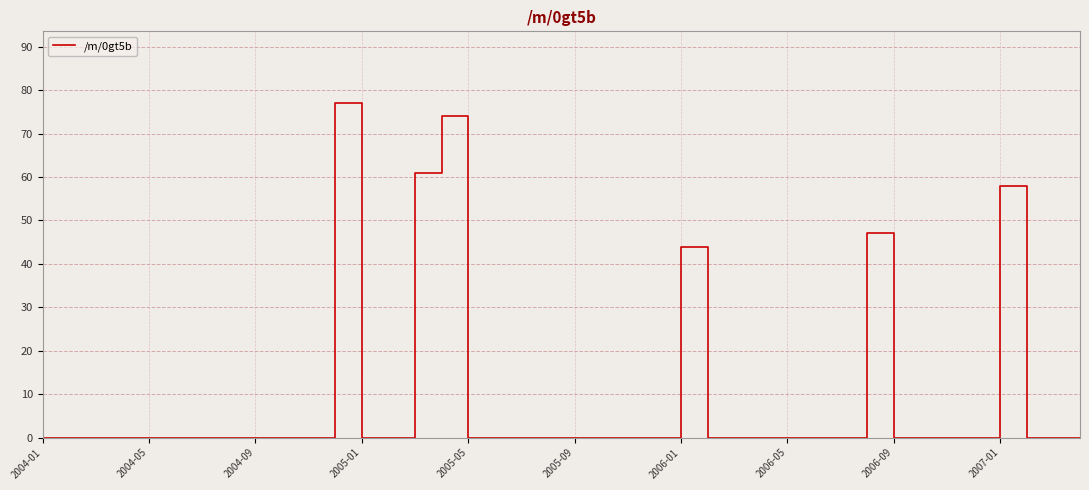

What is the maximum value shown in the chart?

77